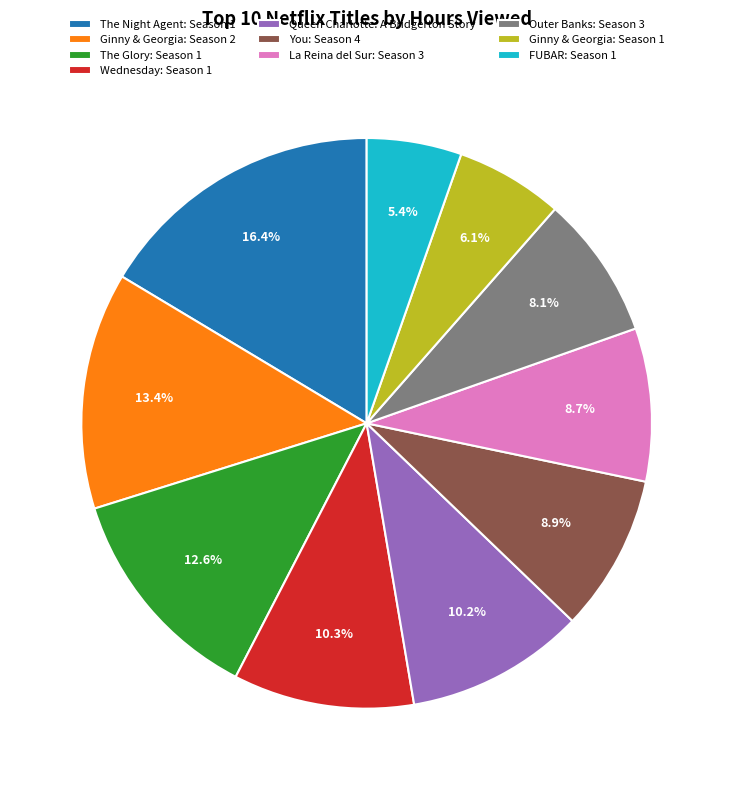

Is it true that La Reina del Sur: Season 3 is 9% of the pie?

True